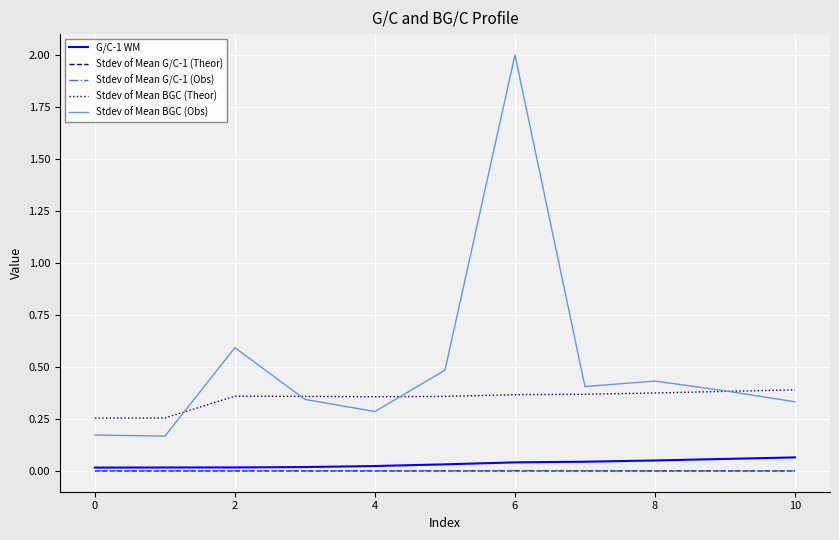

Which series has the widest spread of values?

Stdev of Mean BGC (Obs)